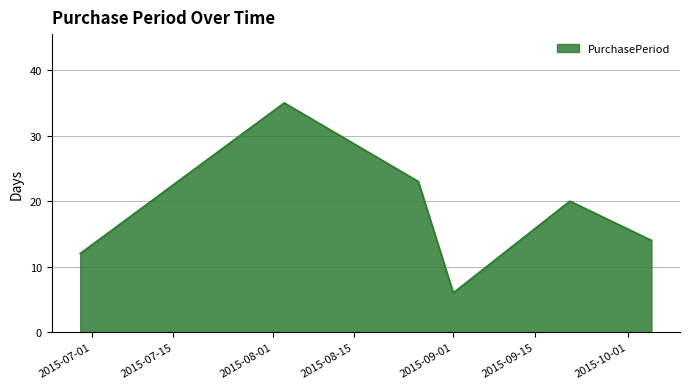

Does the chart have visible grid lines?

Yes